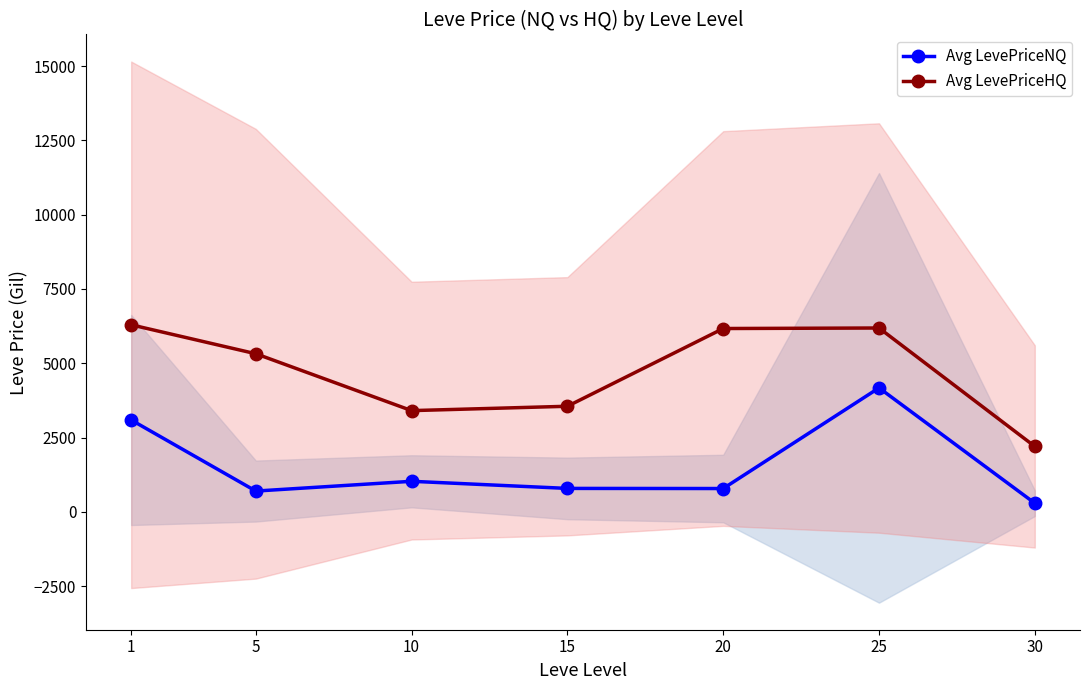

What is the approximate value of Avg LevePriceHQ at 15?

3552.5